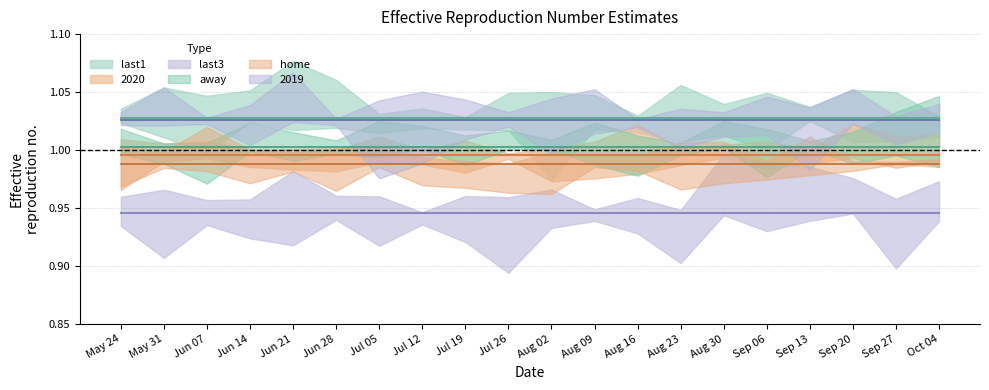

The value of 2019 at 2013-07-19 is 0.3. True or false?

False